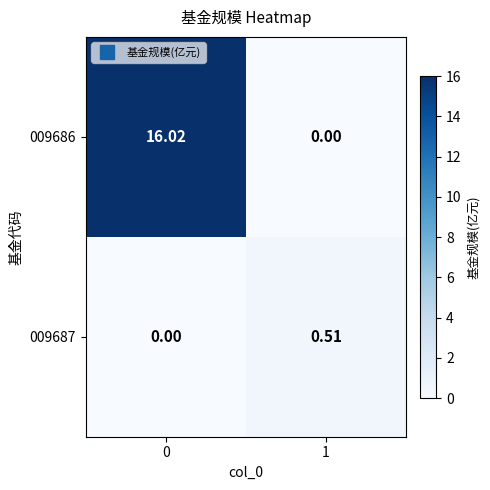

Is the value of 009687 at 0 greater than the value of 009686 at 0?

No